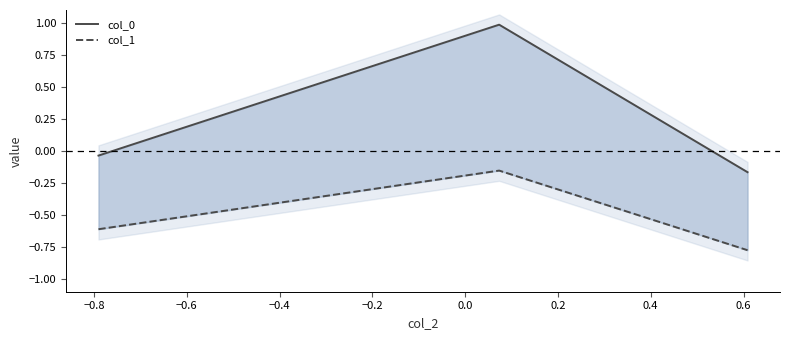

What is the average value of the col_0 series?

0.3